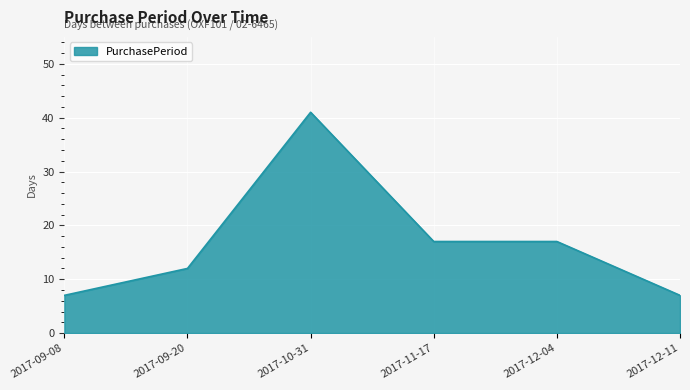

Where is the first local maximum?

2017-10-31